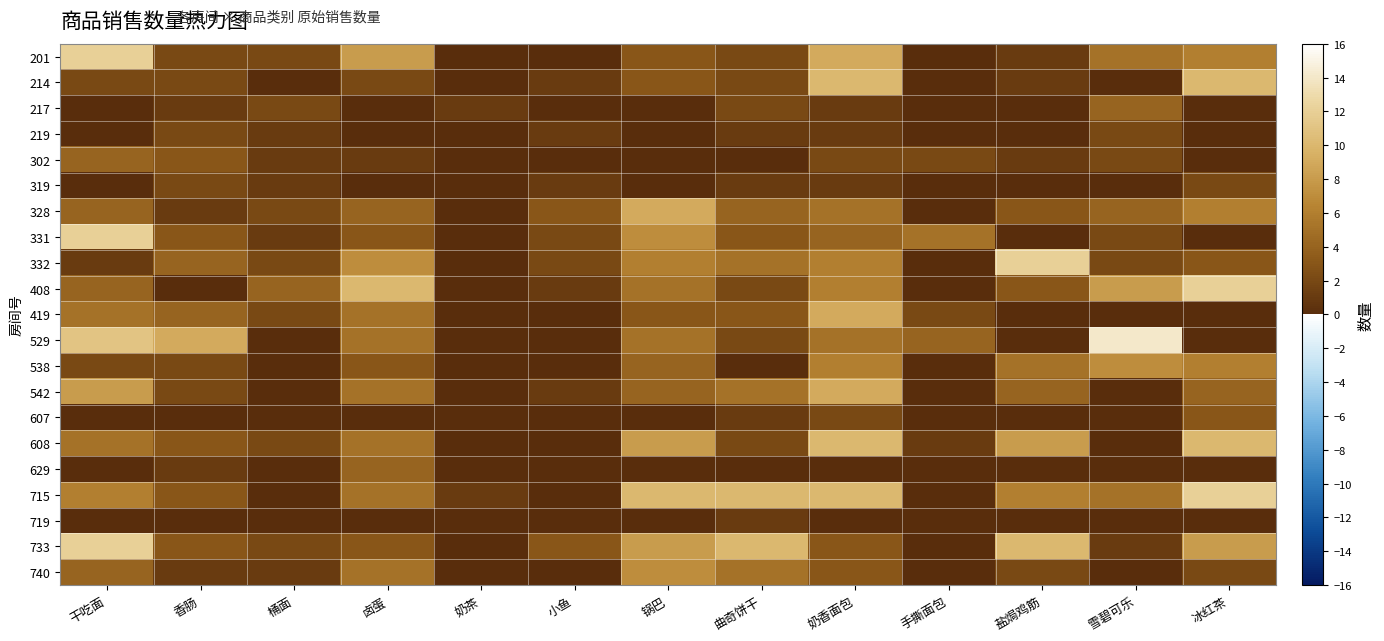

Which series has the largest total across all categories?

715